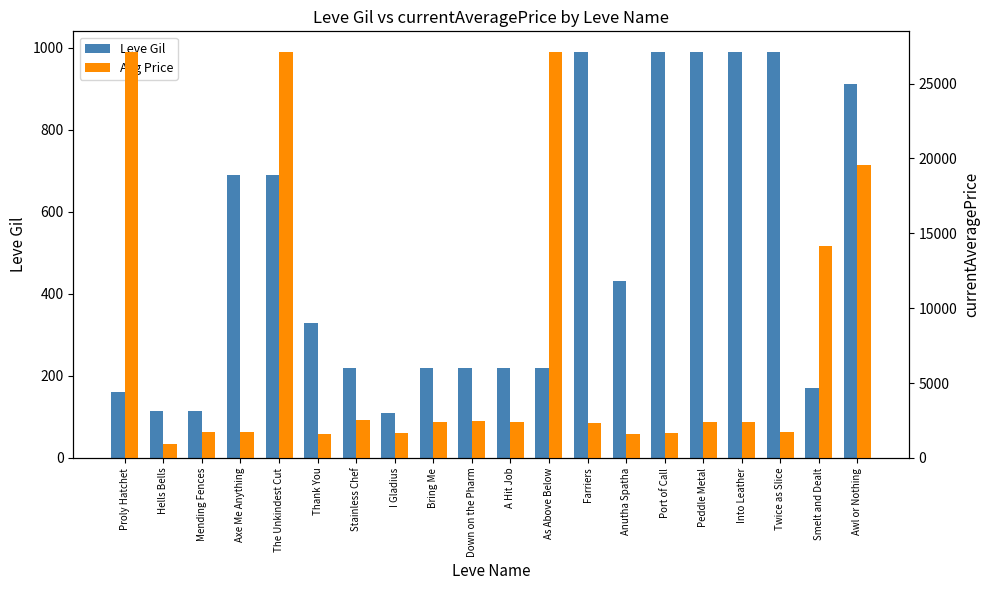

Which category has the lowest value across all series?

I Gladius